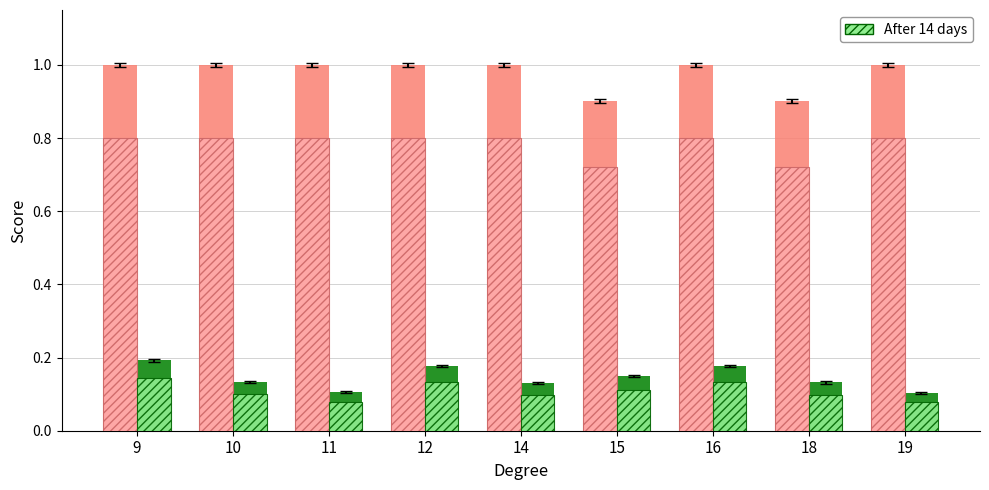

Which series changed the most between 9 and 11?

After 14 days